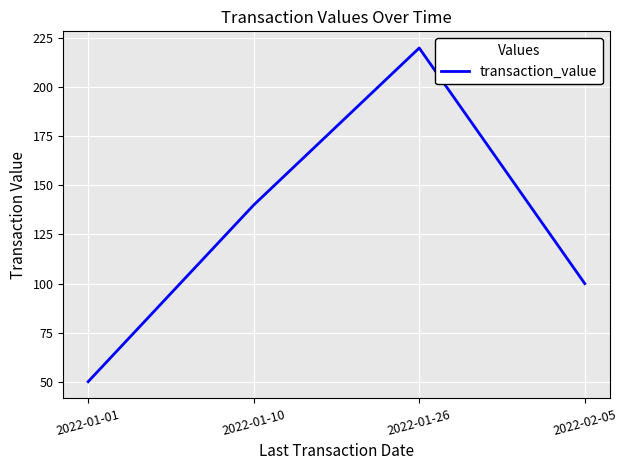

What is the difference between the maximum and minimum values?

170